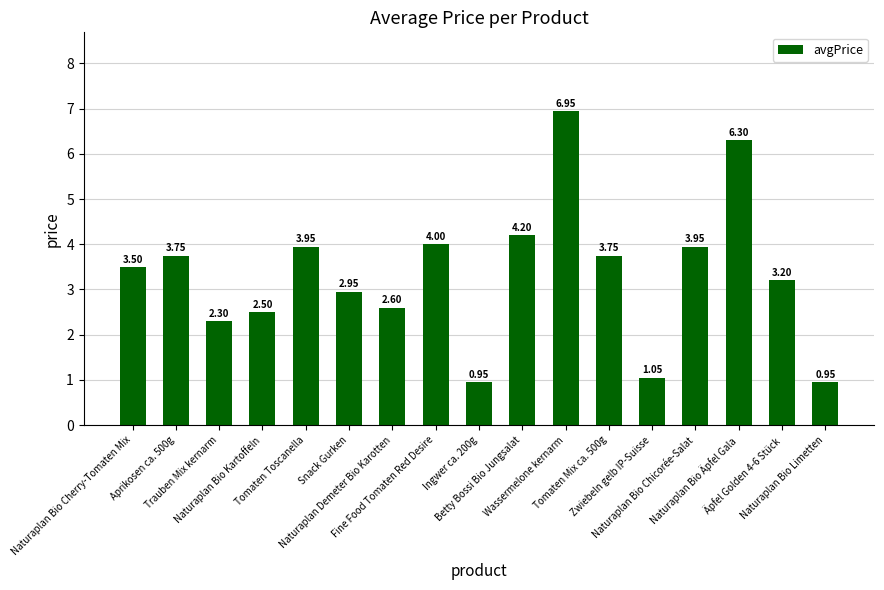

Where does the data first go above 3?

Naturaplan Bio Cherry-Tomaten Mix